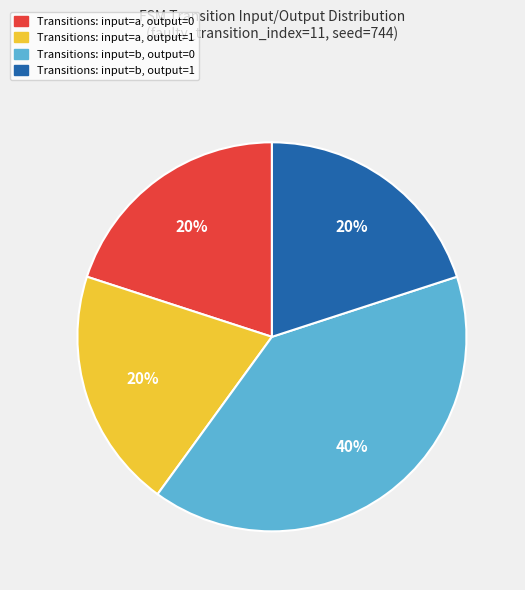

To the nearest percent, what is the difference between the largest and smallest slice percentages?

20%